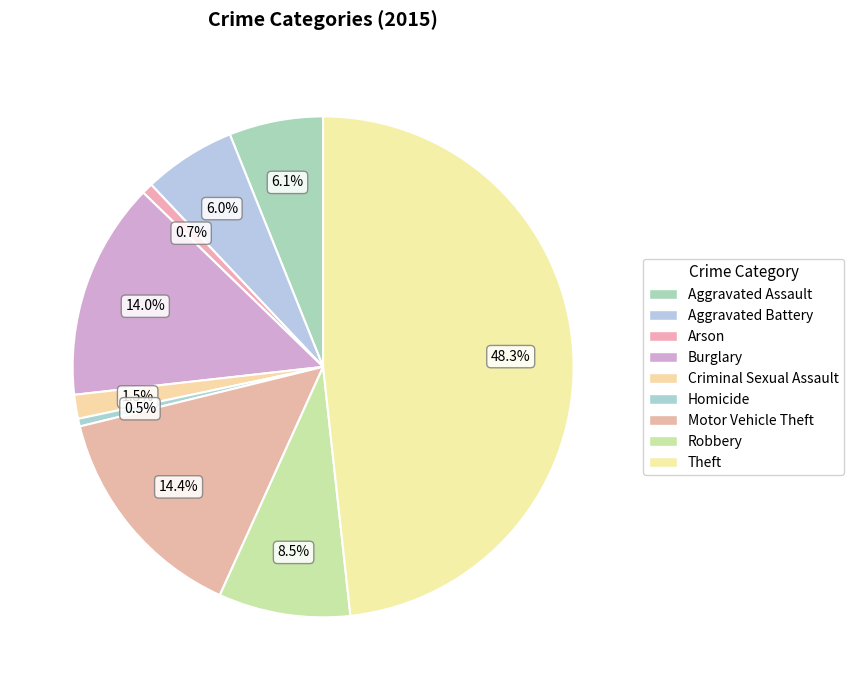

How many segments does this pie chart have?

9